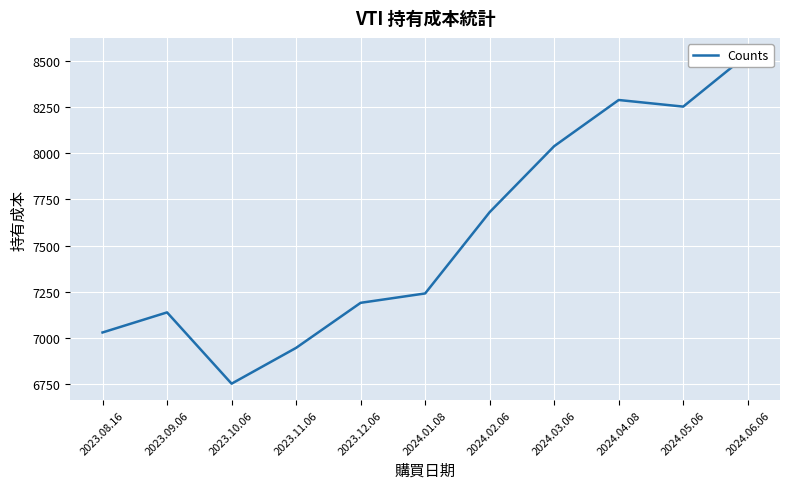

What is the maximum value shown in the chart?

8535.6